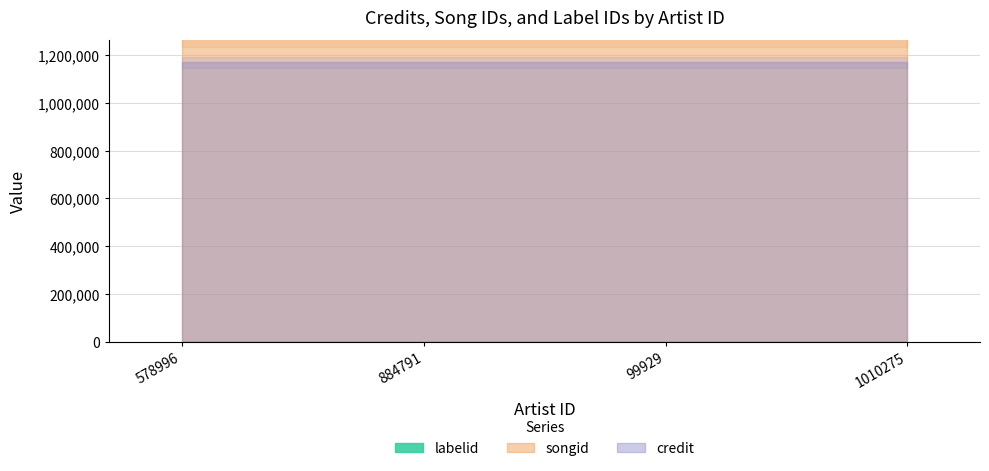

True or false: credit and labelid cross at least once.

False